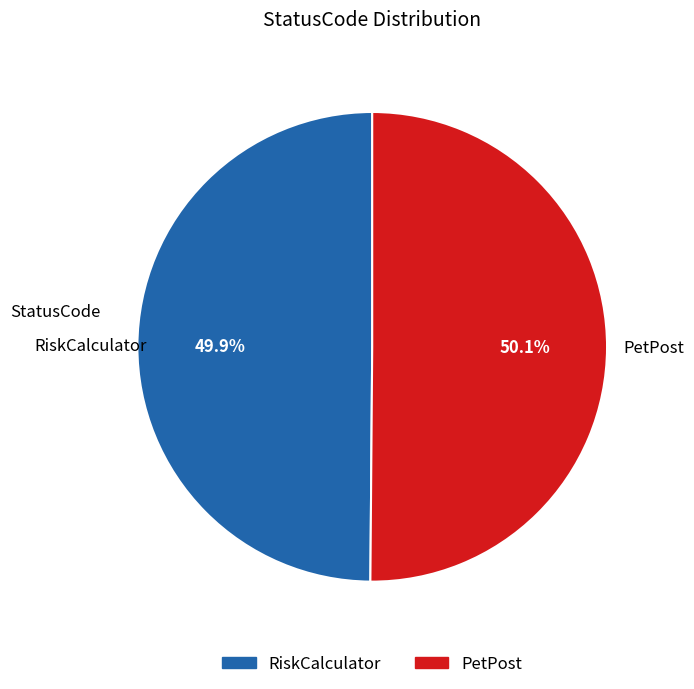

How many slices are in this pie chart?

2